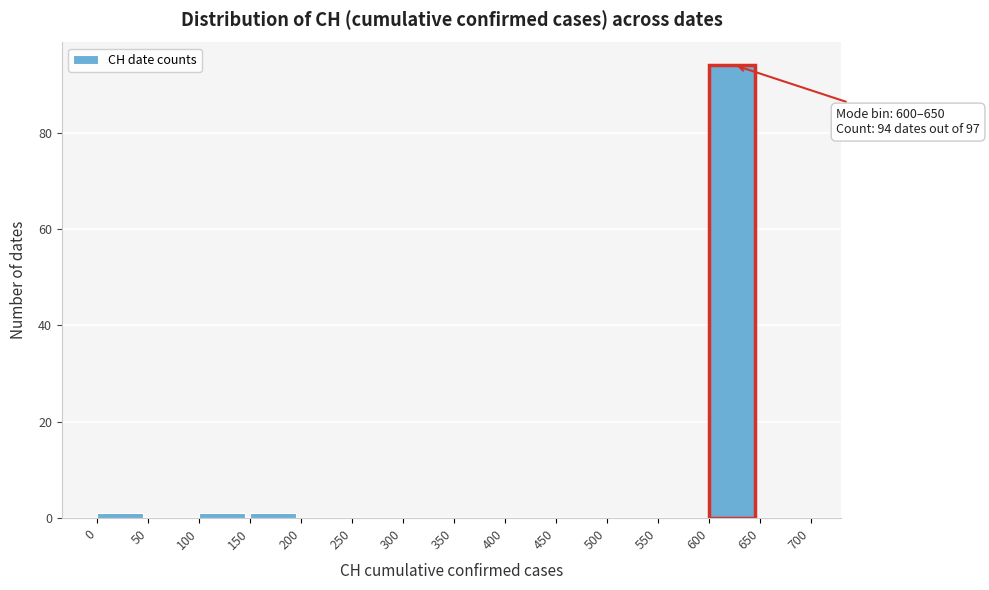

Over which range of the x-axis is the bar tallest?

600 to 650